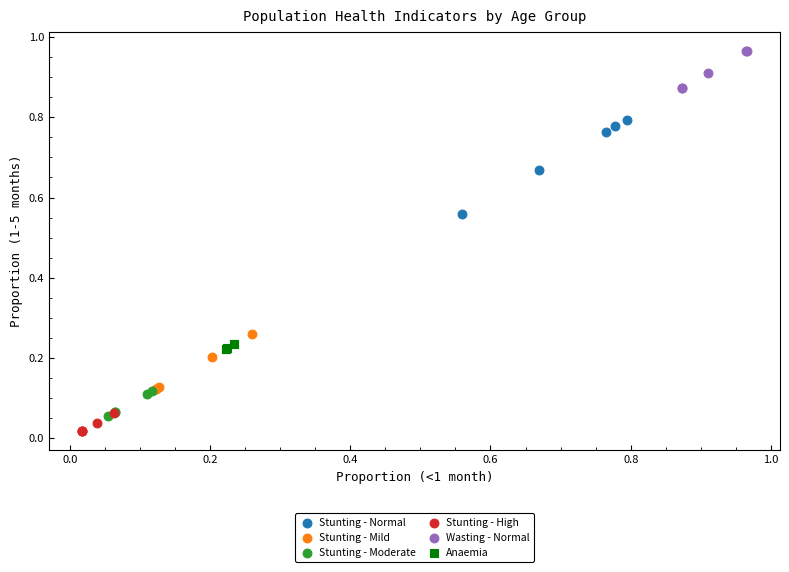

What are all the series names shown in the legend?

Stunting - Normal, Stunting - Mild, Stunting - Moderate, Stunting - High, Wasting - Normal, Anaemia